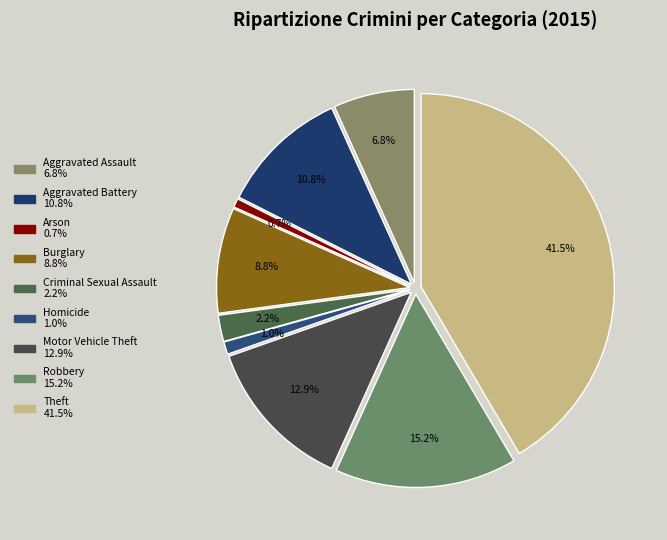

To the nearest percent, what is the average slice percentage?

11%